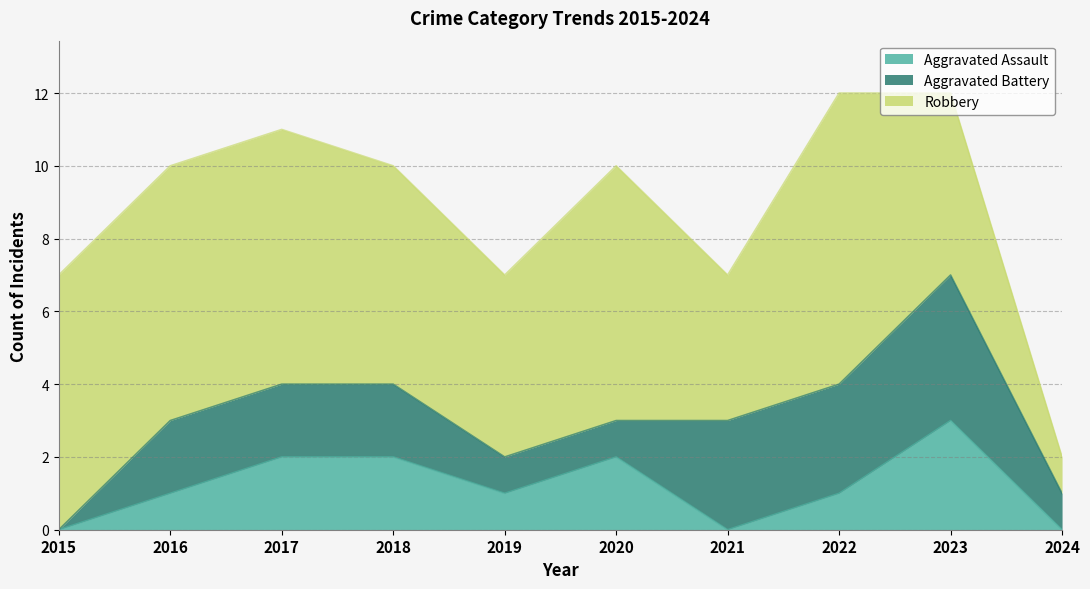

How many interior local peaks does the Aggravated Battery series have?

1